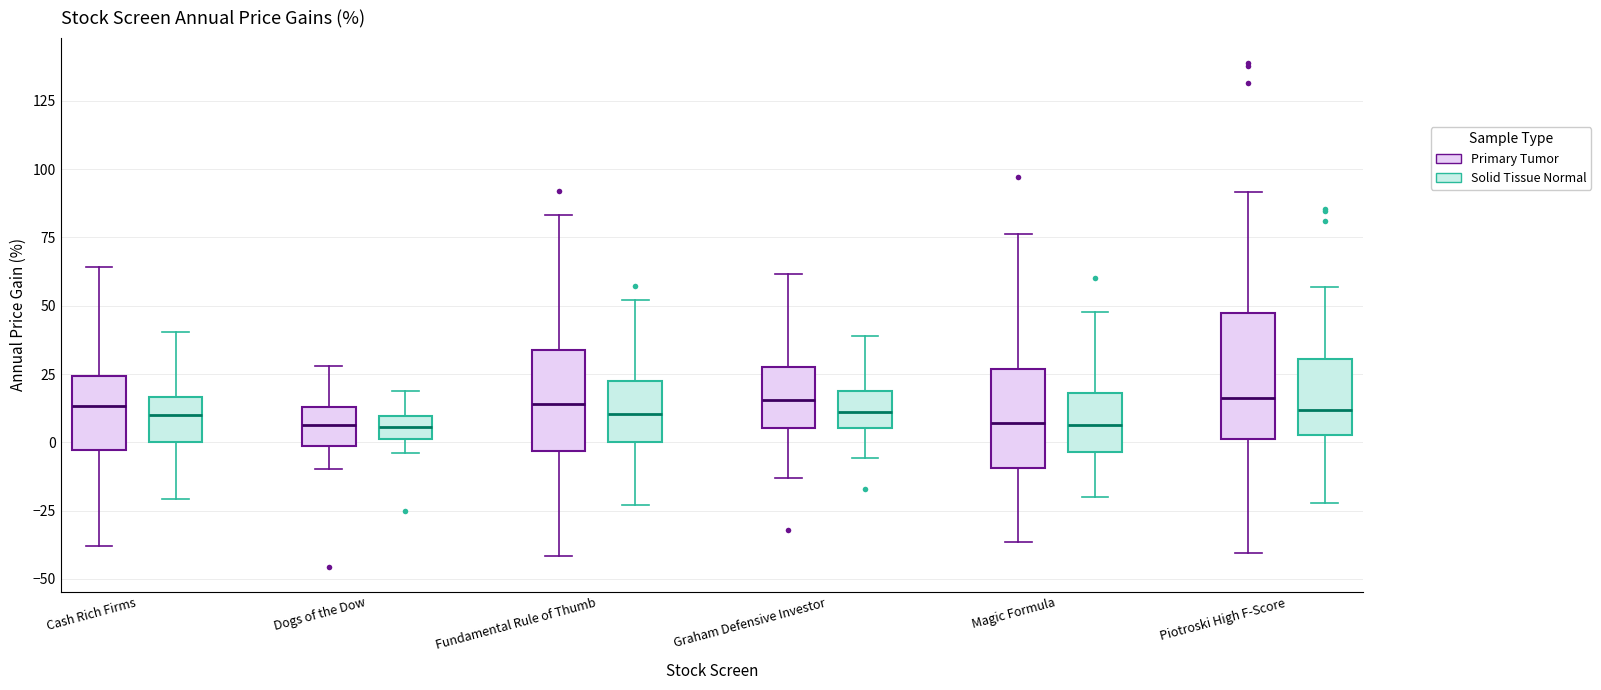

Which box is the tallest, from its lower edge to its upper edge?

Piotroski High F-Score (Primary Tumor)